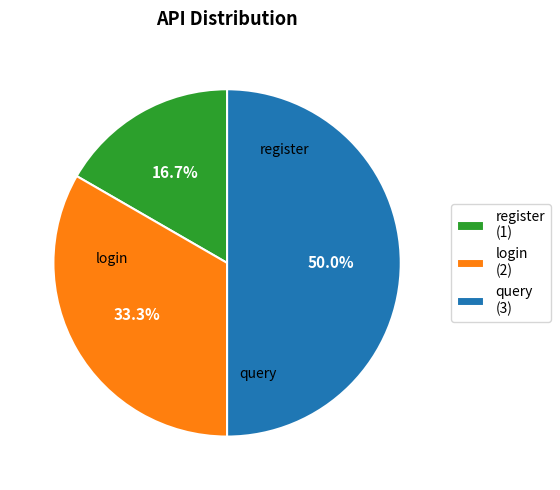

What percentage is the query slice, to the nearest percent?

50%